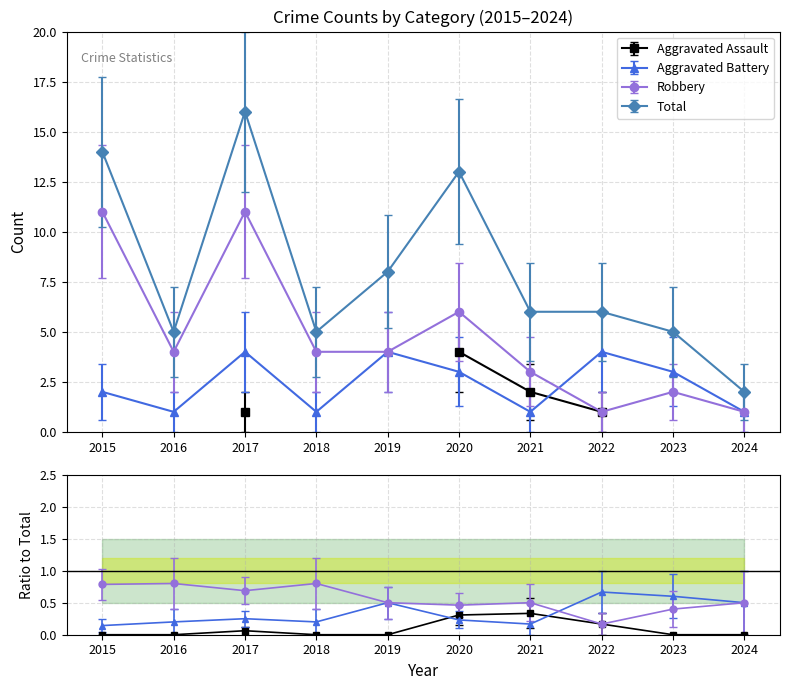

Which label corresponds to the largest value in the chart?

2017